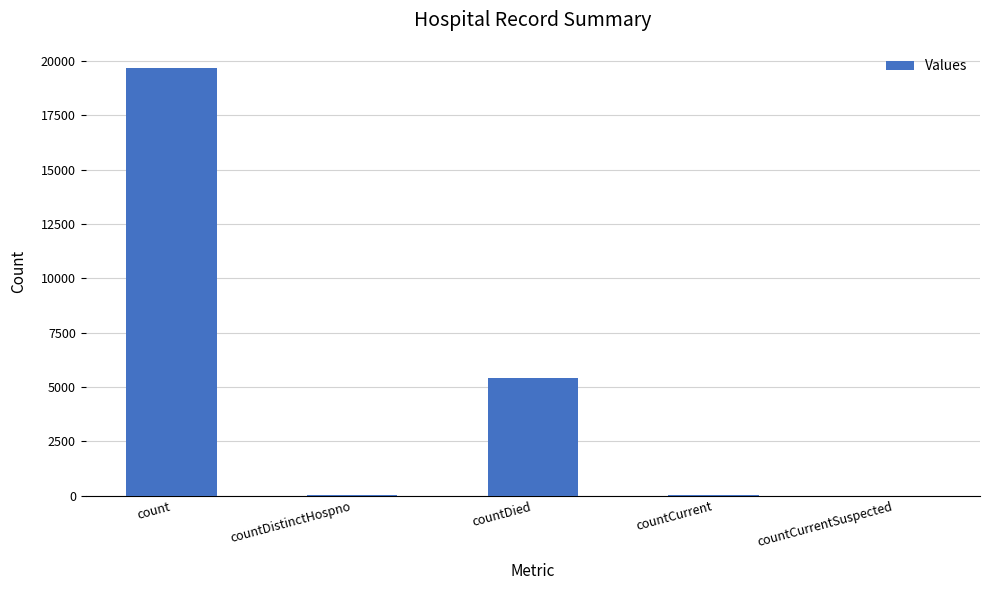

What is the maximum value shown in the chart?

19664